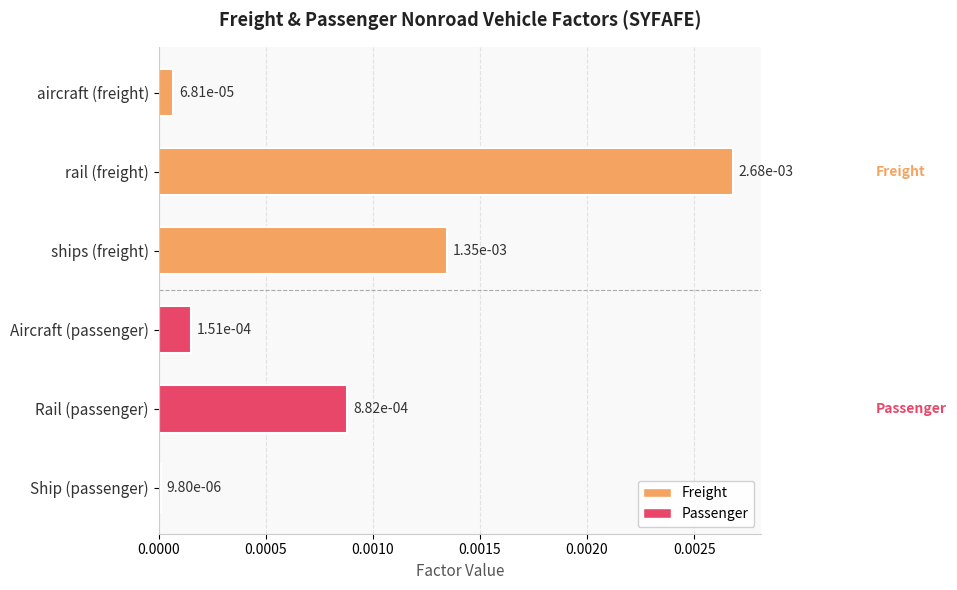

What position from the top is Ship (passenger)?

6